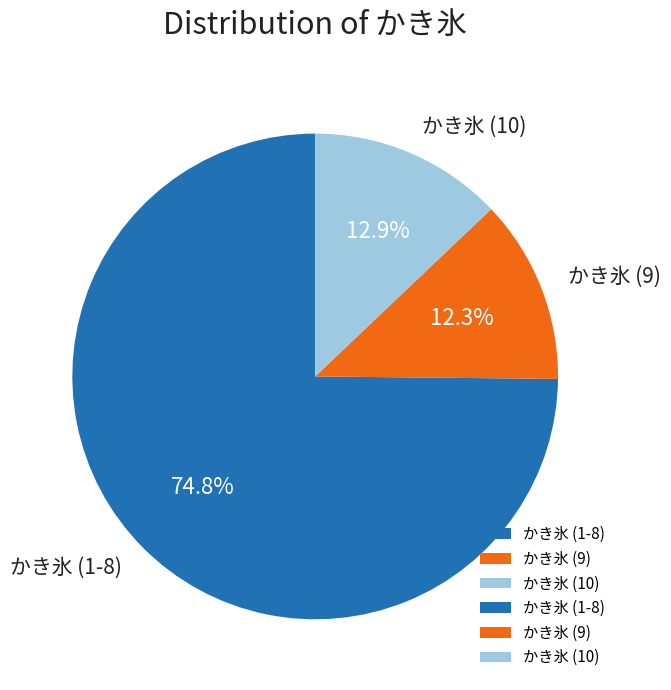

Which category has the biggest portion of the pie?

かき氷 (1-8)